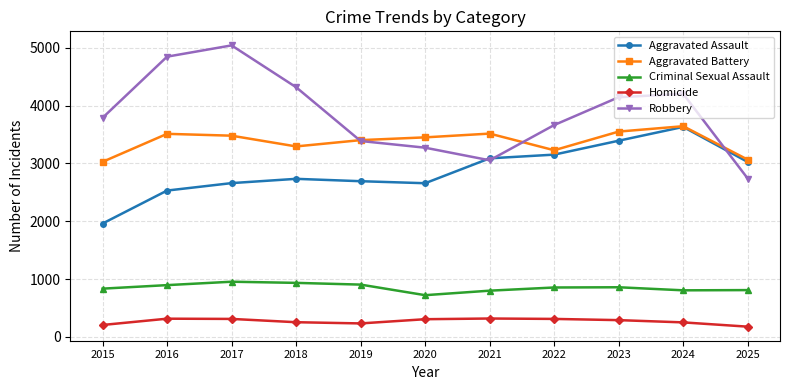

Rank the series at 2017 from lowest to highest value.

Homicide, Criminal Sexual Assault, Aggravated Assault, Aggravated Battery, Robbery